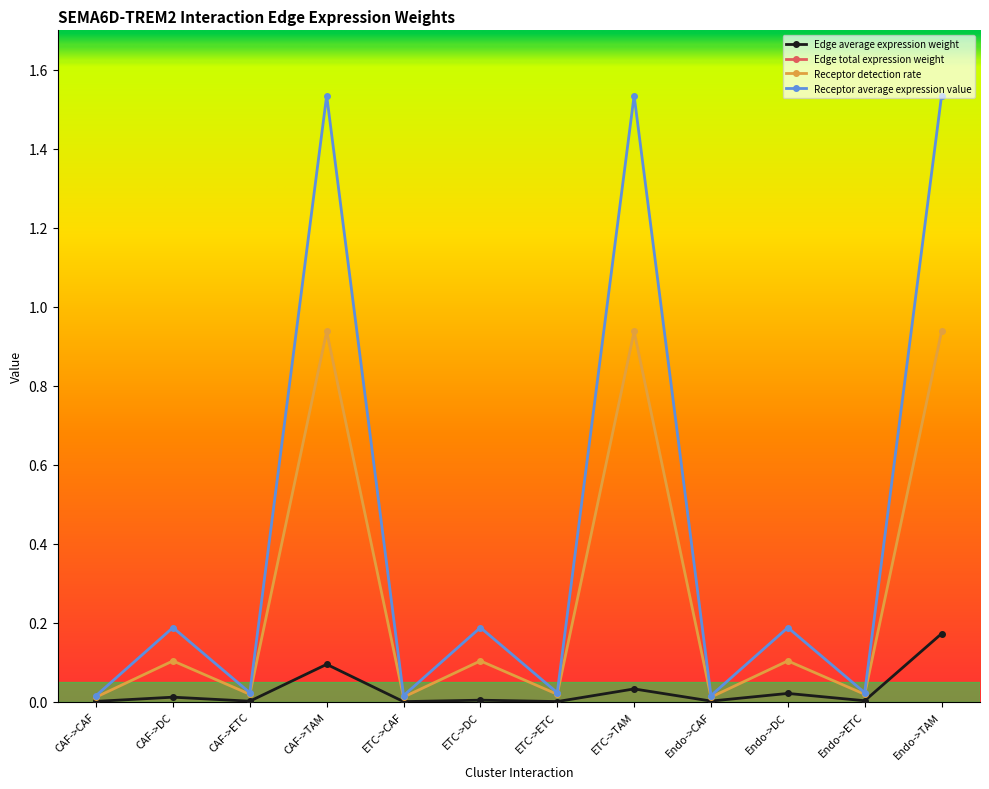

Rank the series by their maximum value, from highest to lowest.

Edge total expression weight, Receptor average expression value, Receptor detection rate, Edge average expression weight